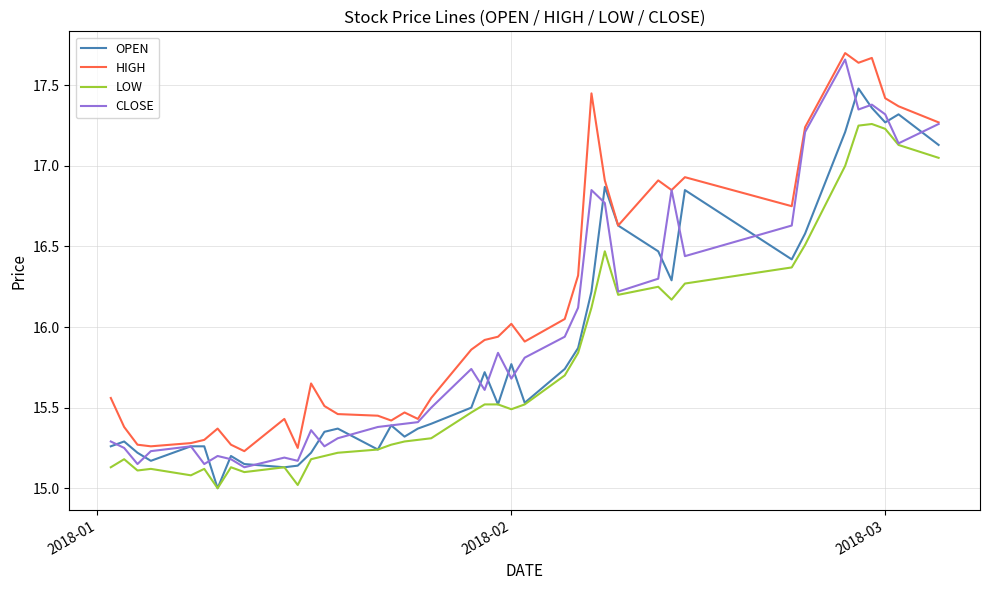

How many distinct data groups are displayed?

4